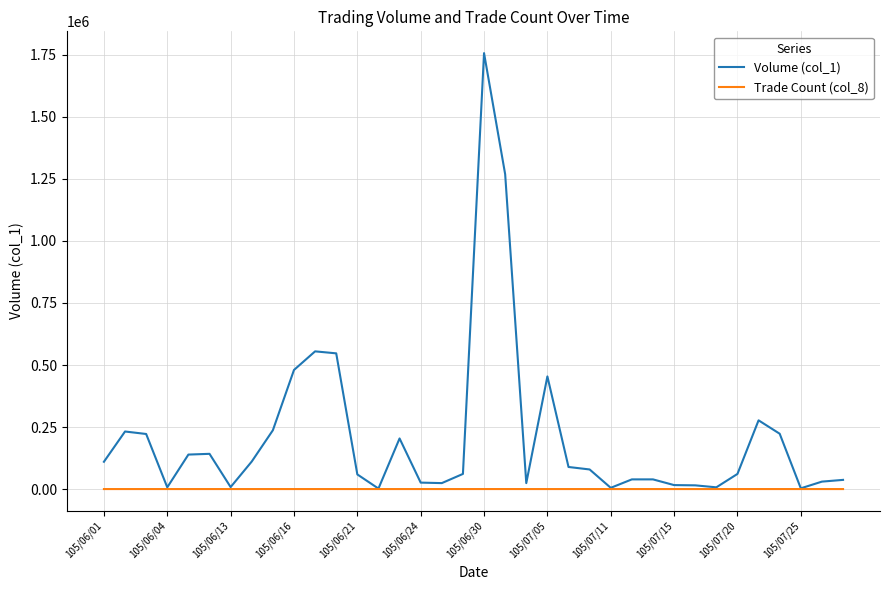

Rank the series by their maximum value, from lowest to highest.

Trade Count (col_8), Volume (col_1)